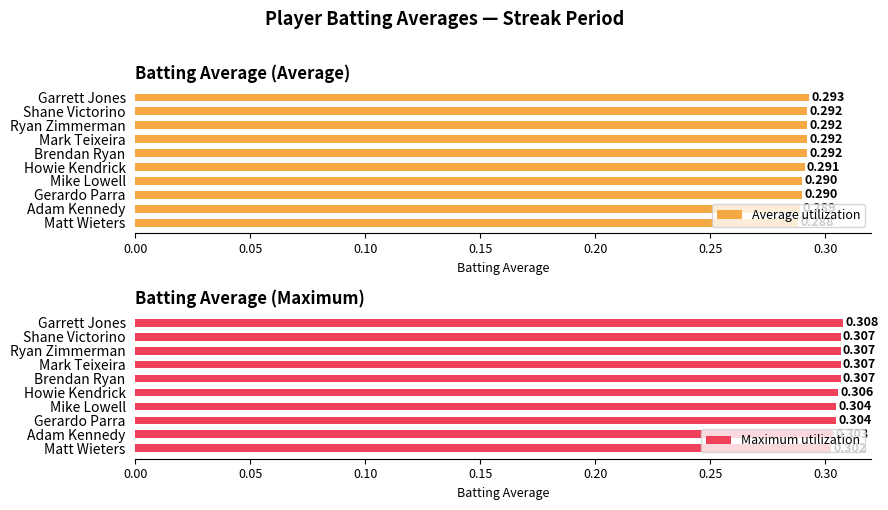

How many groups of bars are there?

10